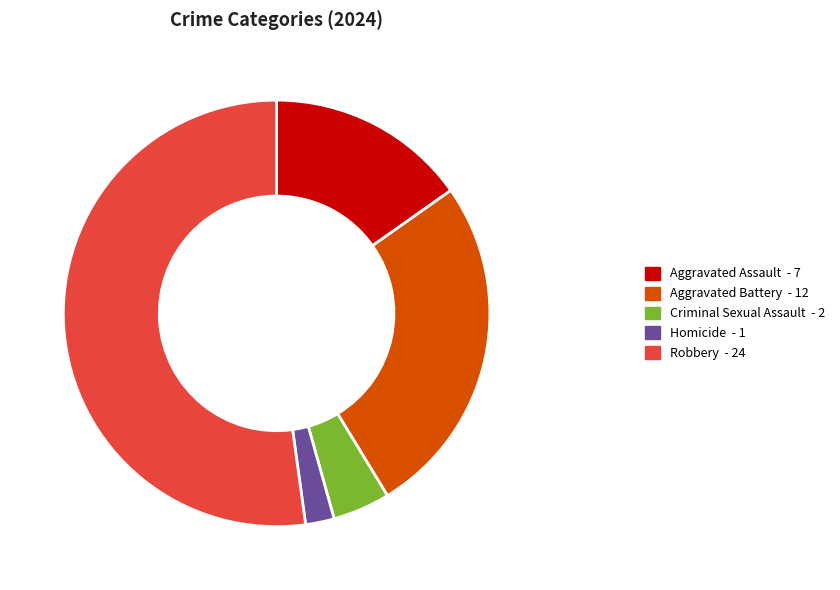

Rank the categories by value from lowest to highest.

Homicide, Criminal Sexual Assault, Aggravated Assault, Aggravated Battery, Robbery